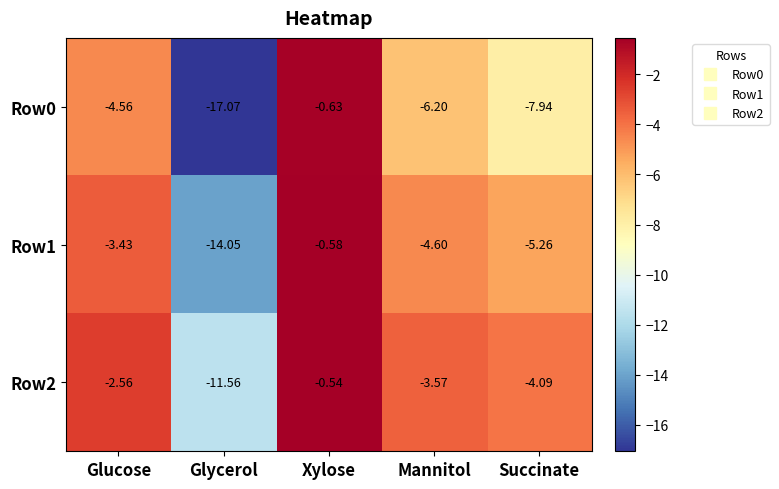

Where is Row2 nearest to the value -6?

Succinate